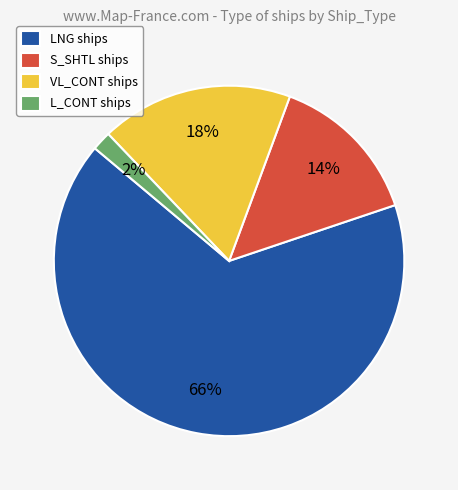

What is the ratio of the value at VL_CONT ships to the value at LNG ships?

0.3